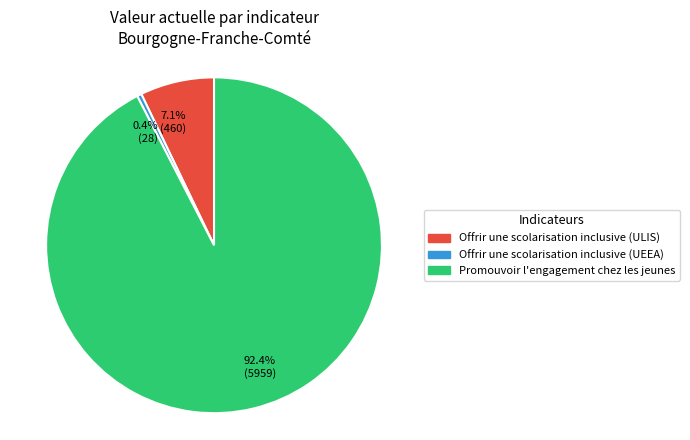

Do 92.4% (5959) and 7.1% (460) together represent more than half of the pie?

Yes